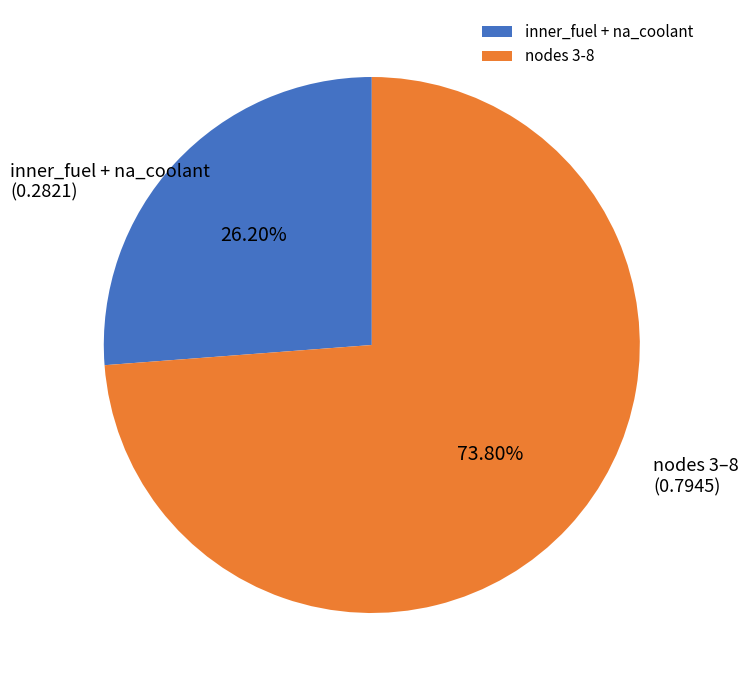

Does any single category account for the majority?

Yes